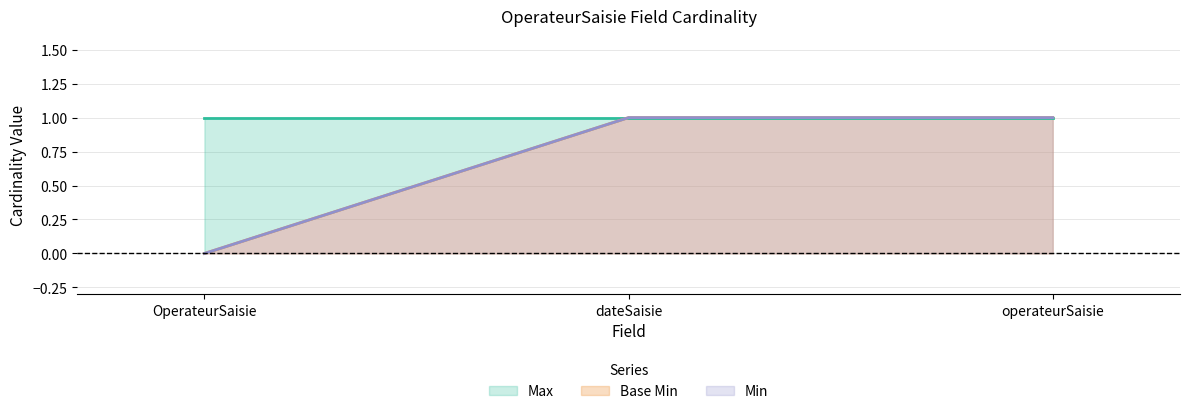

How many values in the Base Min series are below 1?

1